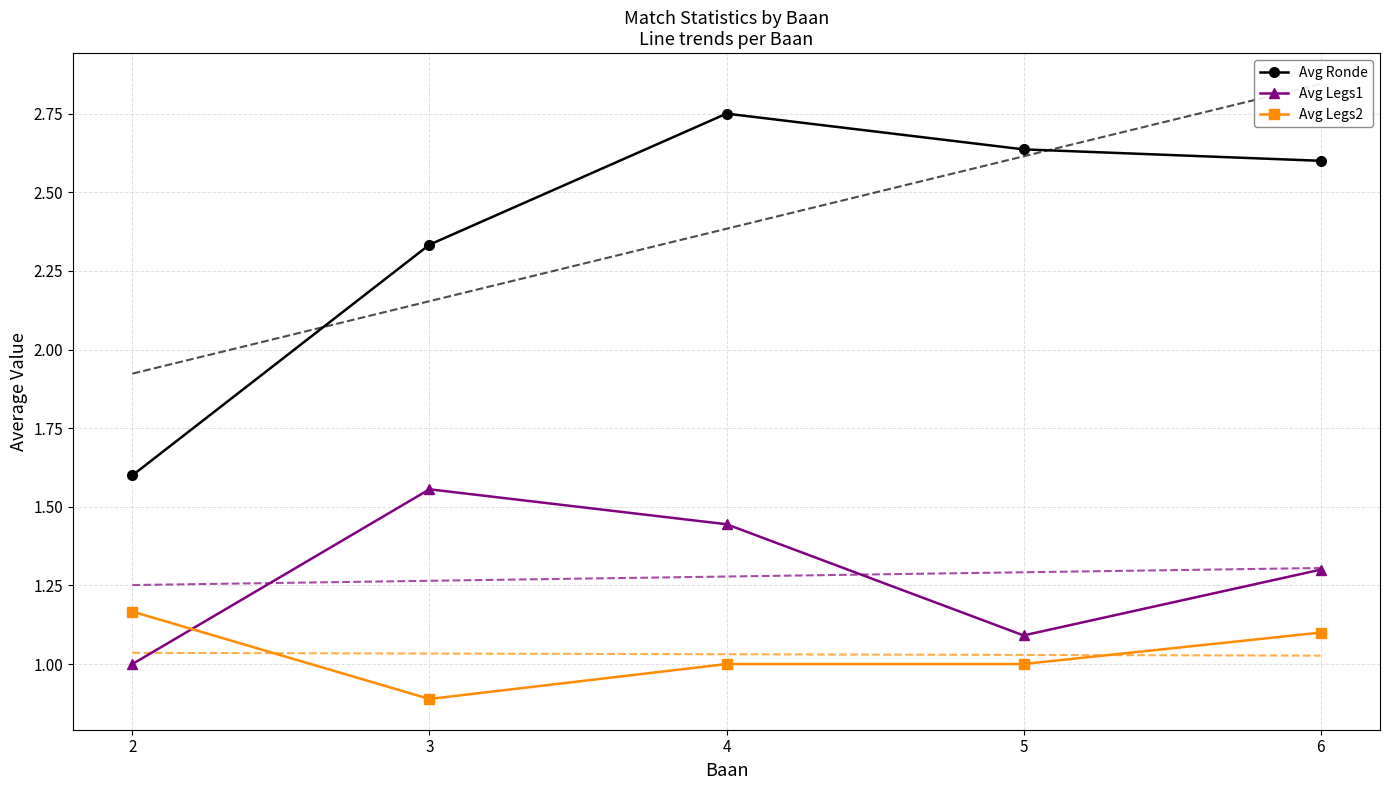

True or false: Avg Ronde has a value of 4.1 at 3.

False